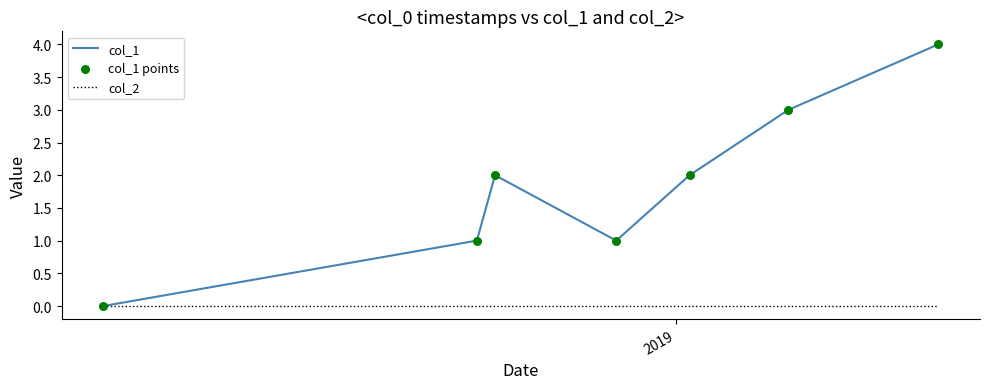

Which series has the largest range (max minus min)?

col_1